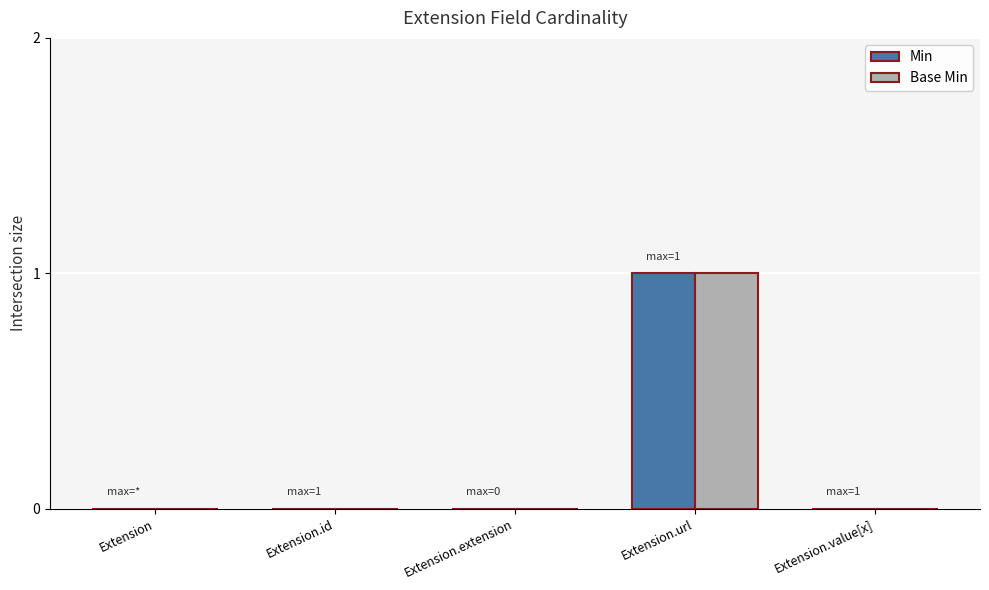

What is the greatest value displayed?

1